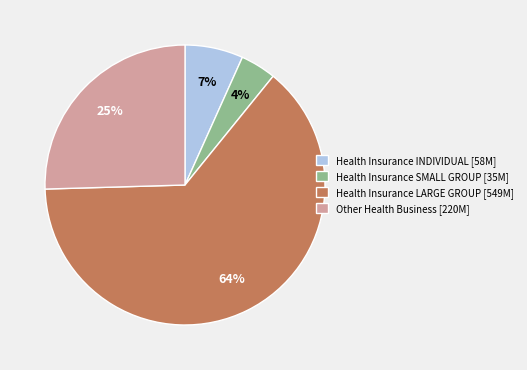

Between Health Insurance LARGE GROUP and Health Insurance INDIVIDUAL, which is larger?

Health Insurance LARGE GROUP